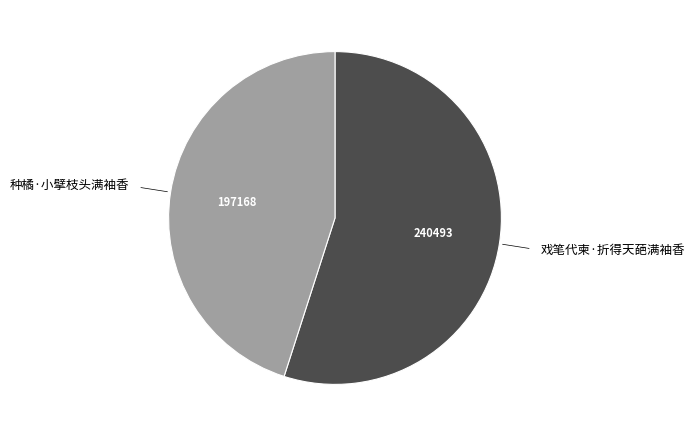

Is there any slice that represents more than half of the pie?

Yes